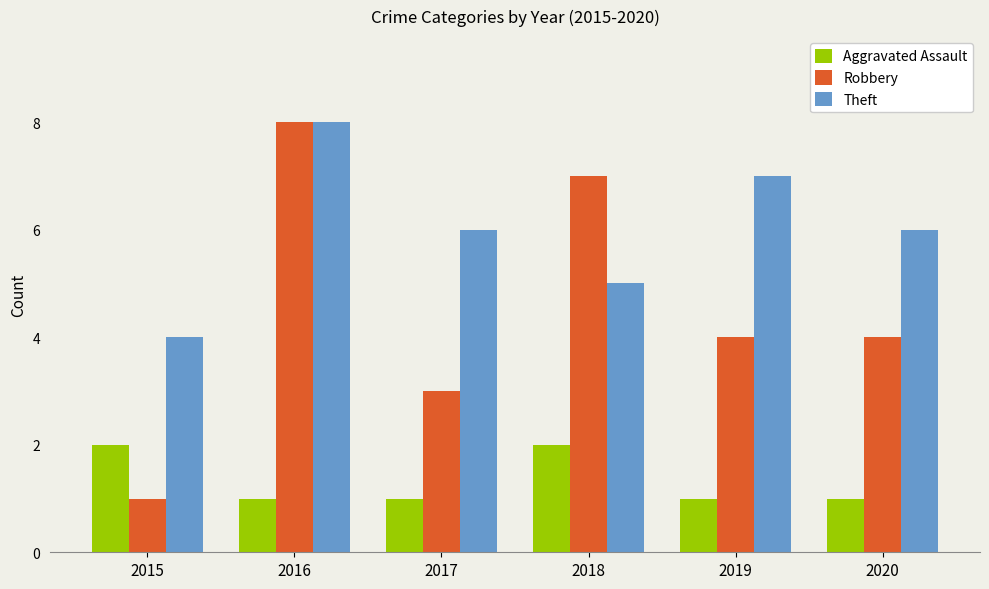

What is the total value across all series at 2019?

12